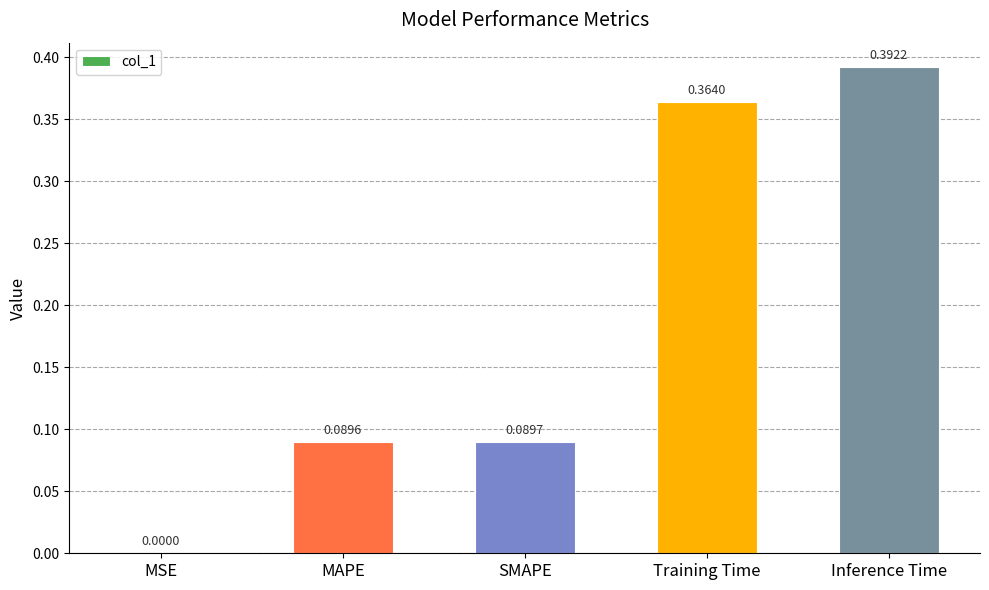

Are the bars horizontal?

No